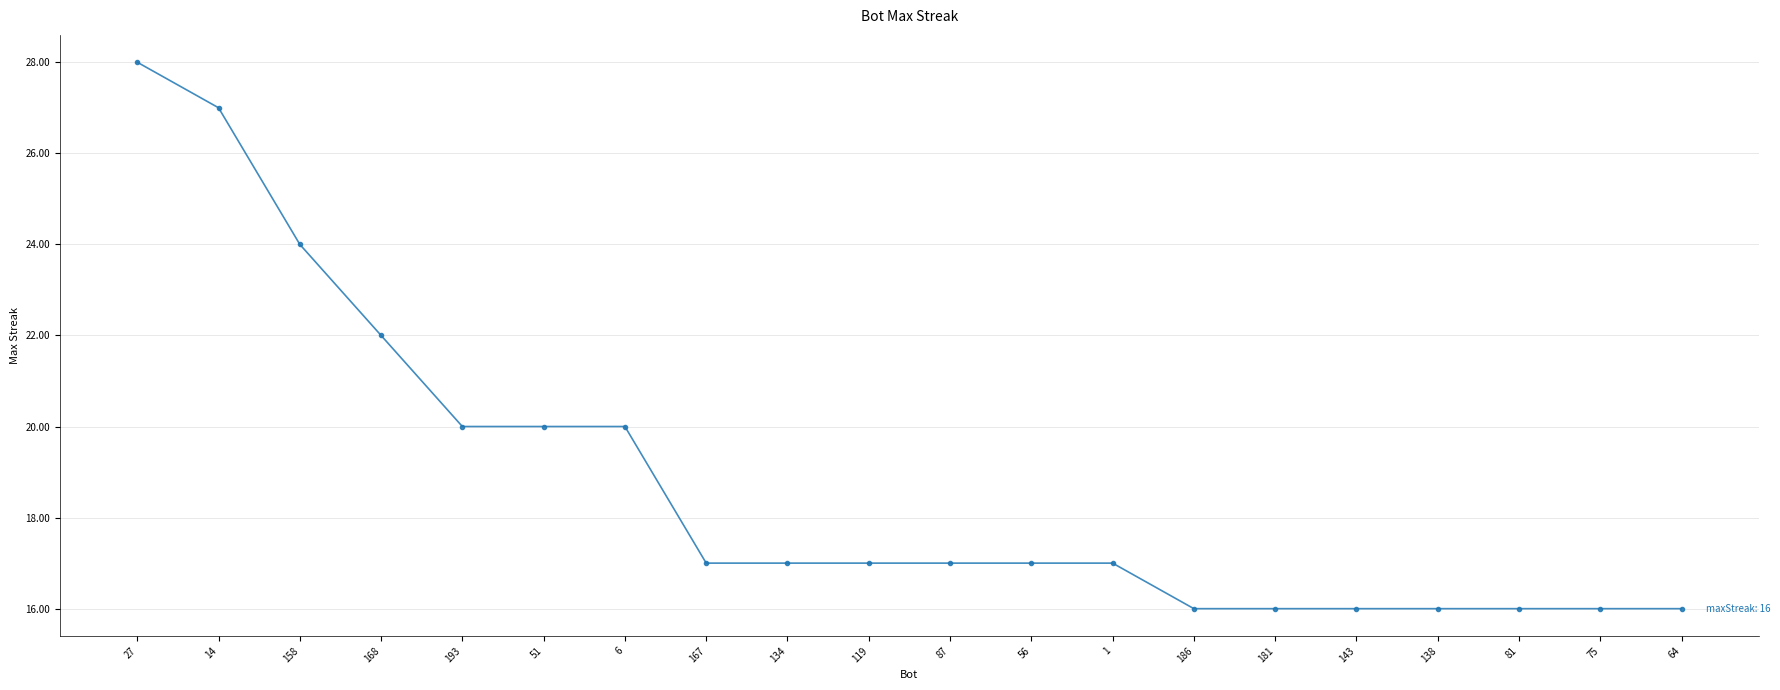

Which category has the highest value across all series?

27